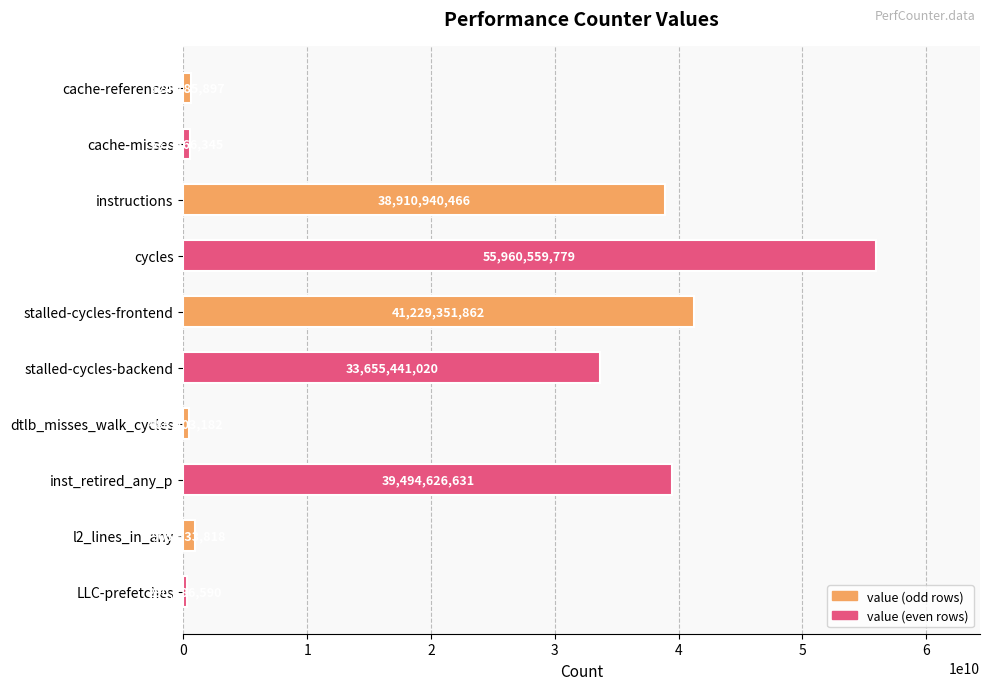

What is the sum of the values at instructions and inst_retired_any_p?

78405567097